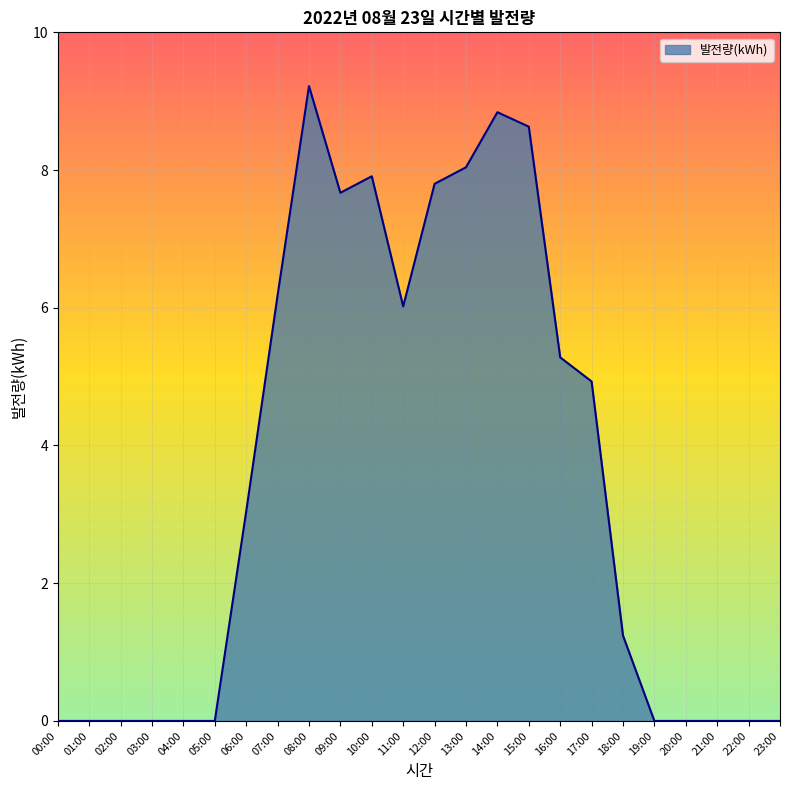

Is it true that the value at 02:00 is 0.0?

True